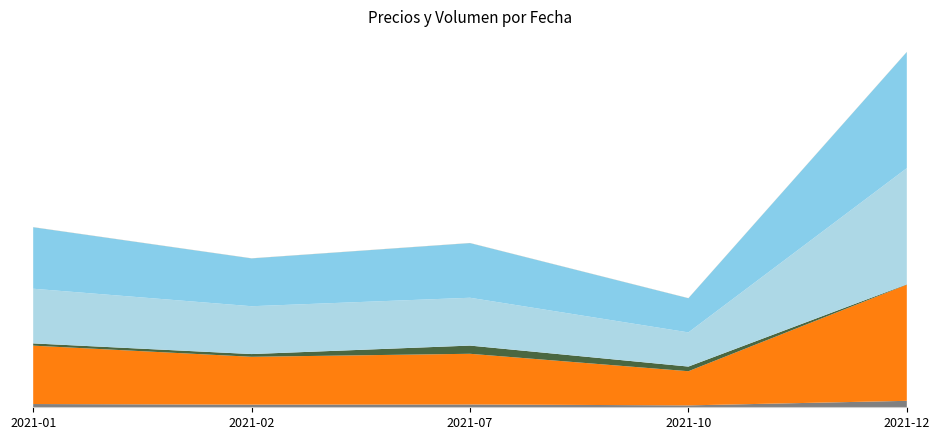

Reading right to left, what are all the values shown in this chart?

Precio $/Kg: 944	278	412	389	475
Precio promedio ponderado: 17000	5000	7417	7000	8545
Volumen: 50	680	1200	400	330
Precio mínimo: 17000	5000	7000	7000	8000
Precio máximo: 17000	5000	8000	7000	9000
Kg o Unidades: 18	18	18	18	18